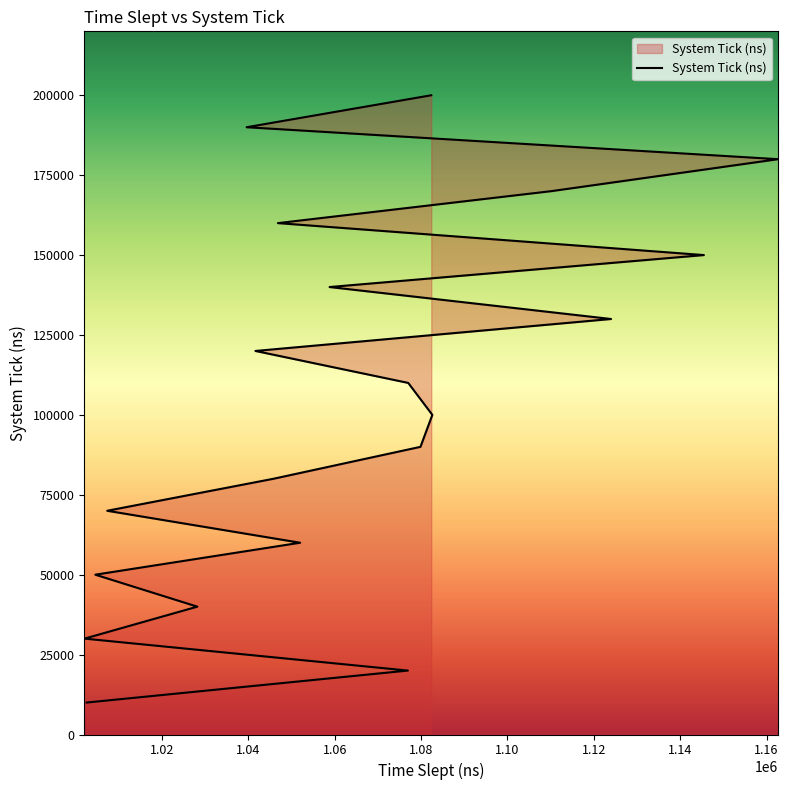

How many lines are shown in the chart?

1